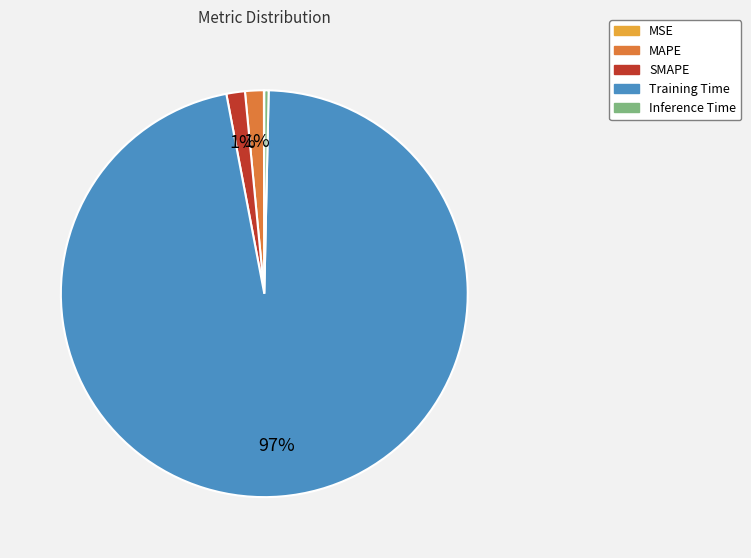

Which category accounts for the majority?

Training Time